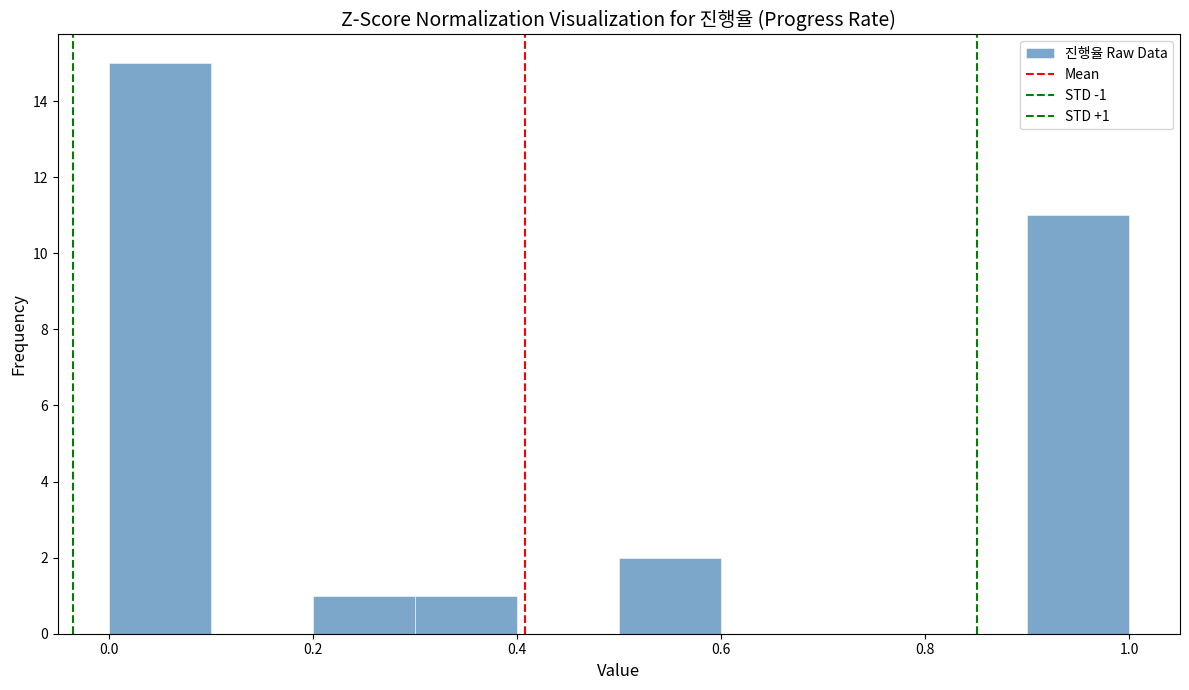

Which range on the x-axis has the tallest bar?

0.0 to 0.1